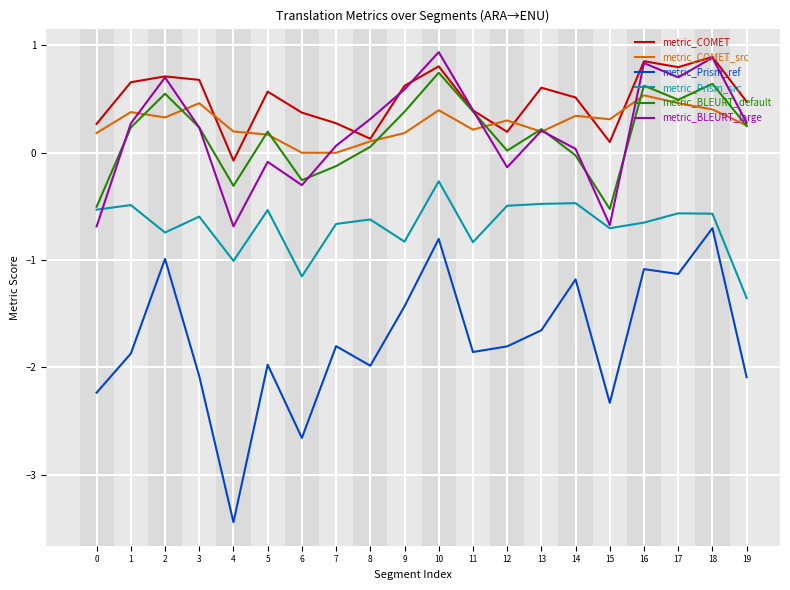

What is the highest value of the metric_Prism_src series?

-0.3